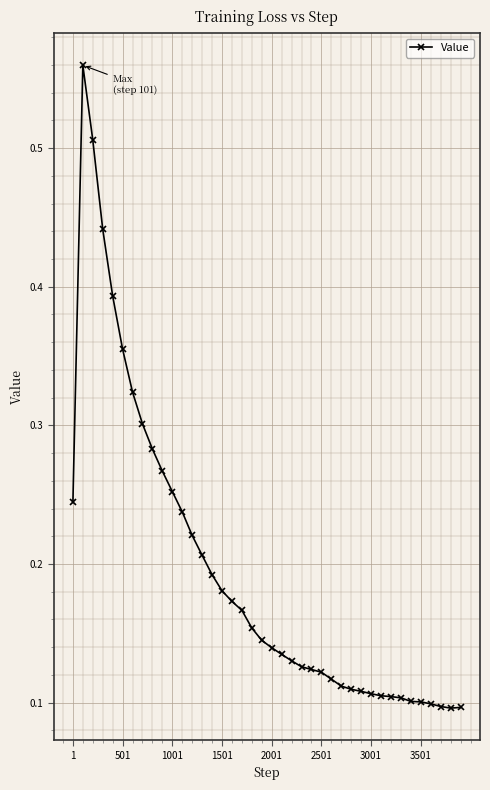

How many values are between 0 and 1?

40